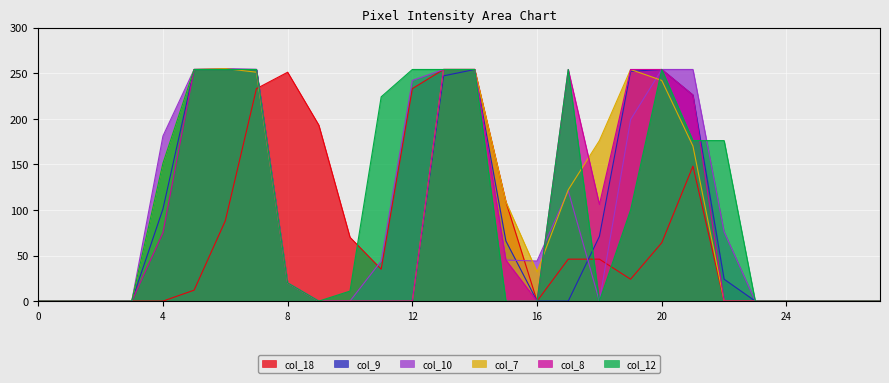

Read the col_8 value at 21, to the nearest 10.

230